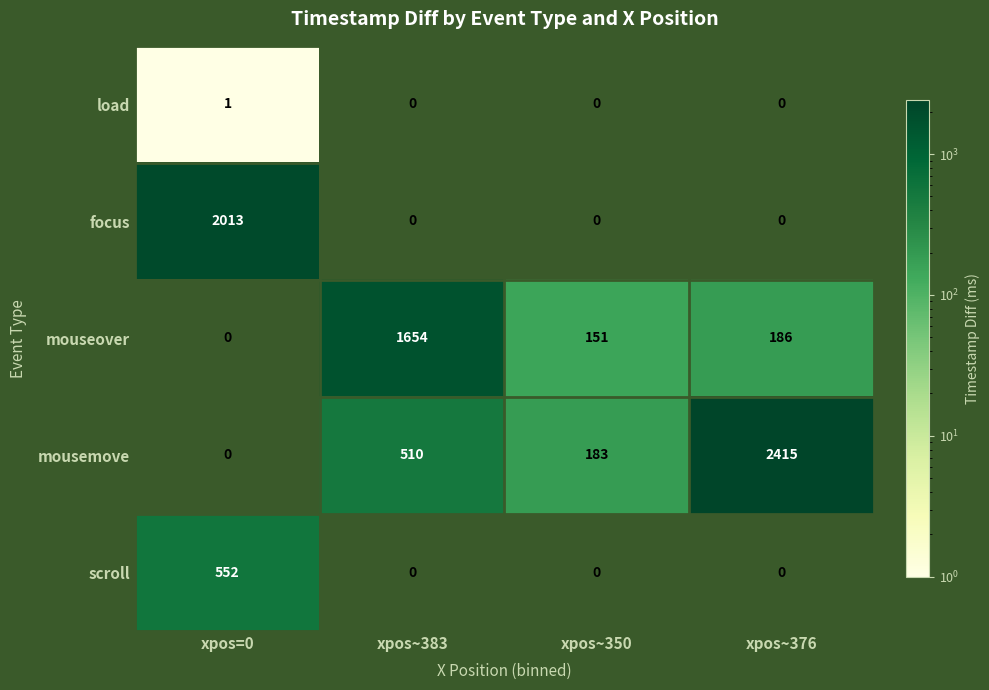

What is the difference between the mouseover values at xpos~376 and xpos=0?

186